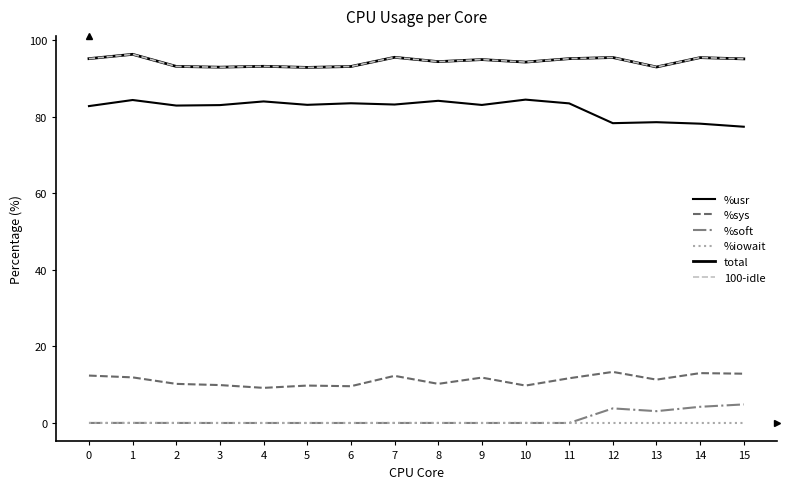

Is the value of %iowait at 0 greater than the value of %soft at 8?

No